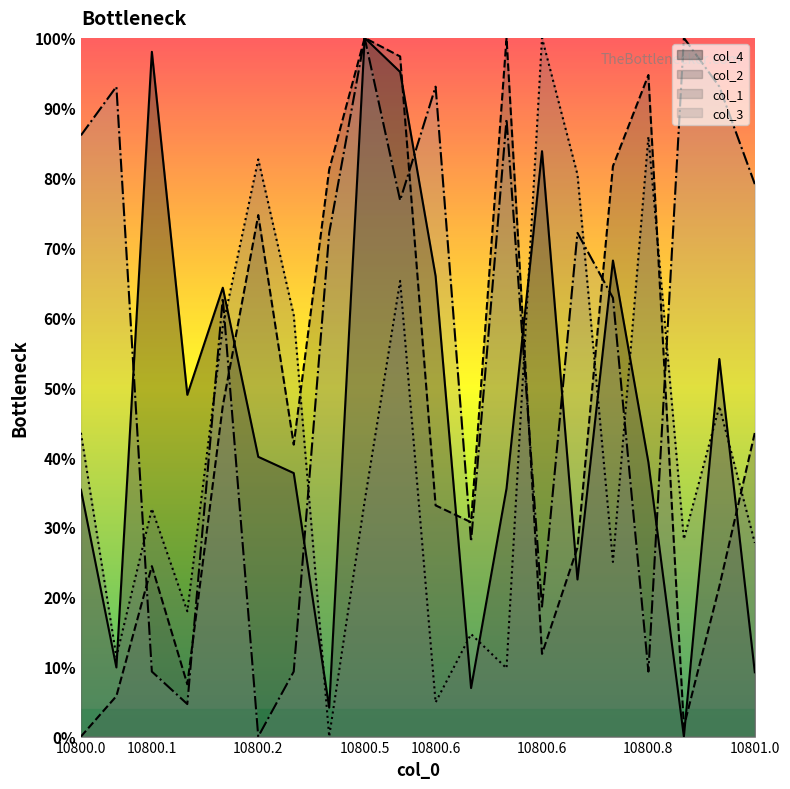

Reading right to left, transcribe all the data shown in this chart.

col_4: 9.2	54.0	0.0	39.2	68.1	22.5	83.8	35.5	6.9	65.9	95.1	100.0	4.1	37.7	40.0	64.2	48.9	98.0	9.9	35.3
col_2: 43.5	21.5	1.4	94.7	81.6	27.1	11.8	100.0	30.7	33.1	97.3	100.0	81.2	41.8	74.6	47.3	7.5	24.4	5.8	0.0
col_1: 27.7	47.3	28.3	85.9	25.0	80.4	100.0	9.8	14.7	4.9	65.2	33.7	0.0	60.3	82.6	58.7	17.9	32.6	11.4	43.5
col_3: 79.1	93.0	100.0	9.3	62.8	72.1	18.6	88.4	27.9	93.0	76.7	100.0	72.1	9.3	0.0	62.8	4.7	9.3	93.0	86.0